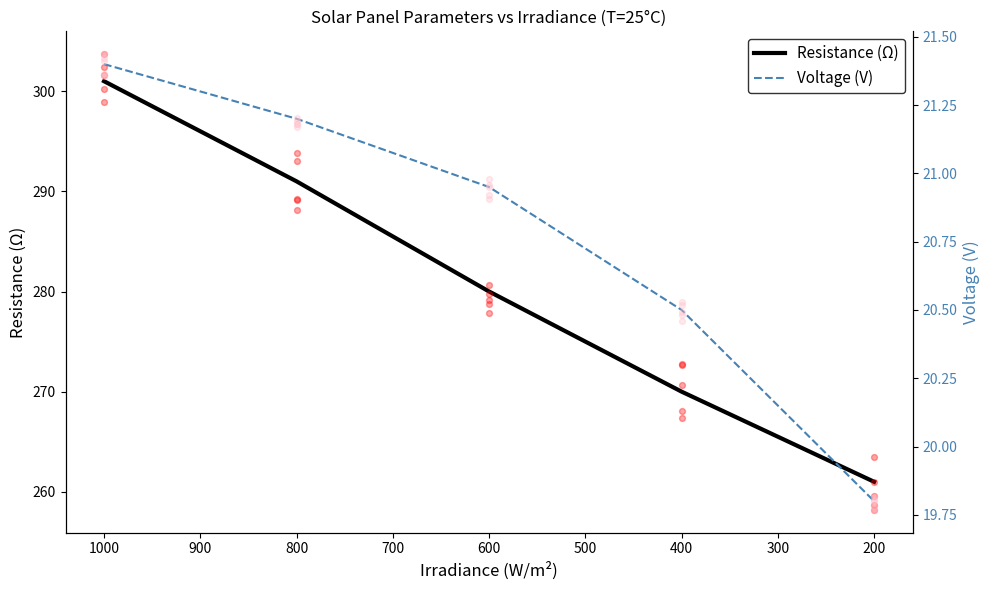

Which series has the largest total across all categories?

Resistance (Ω)